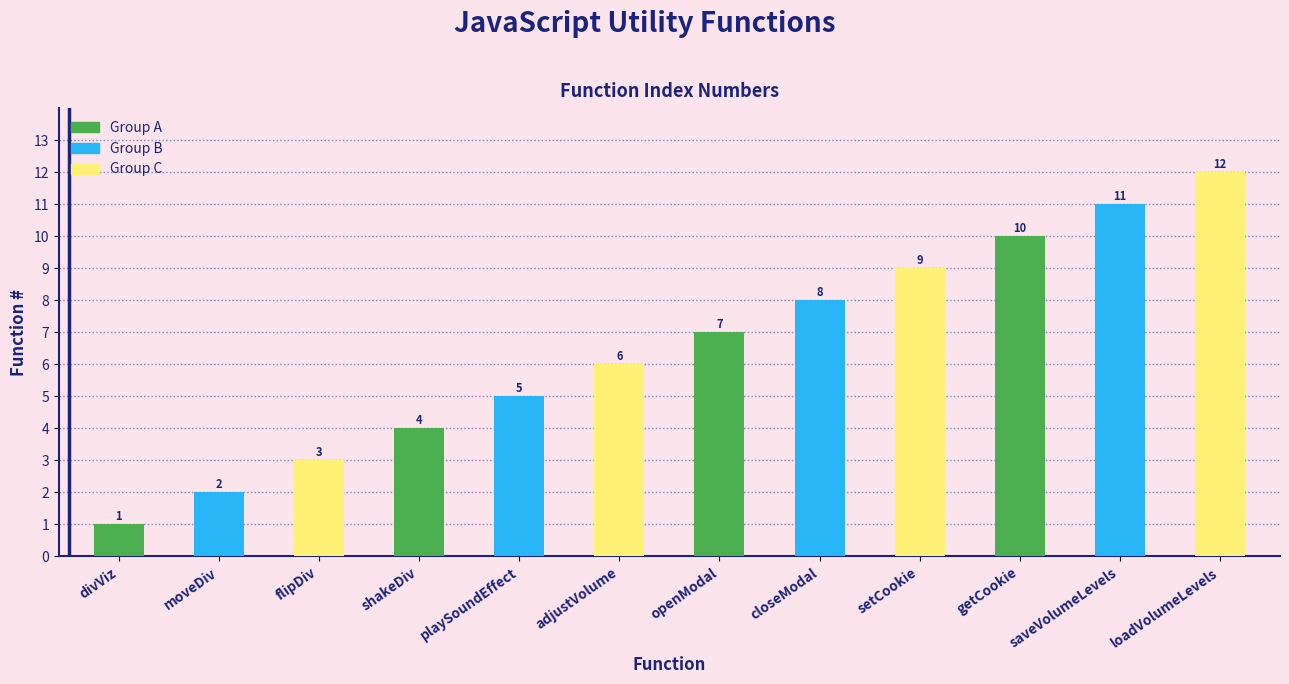

What is the sum of all values?

78